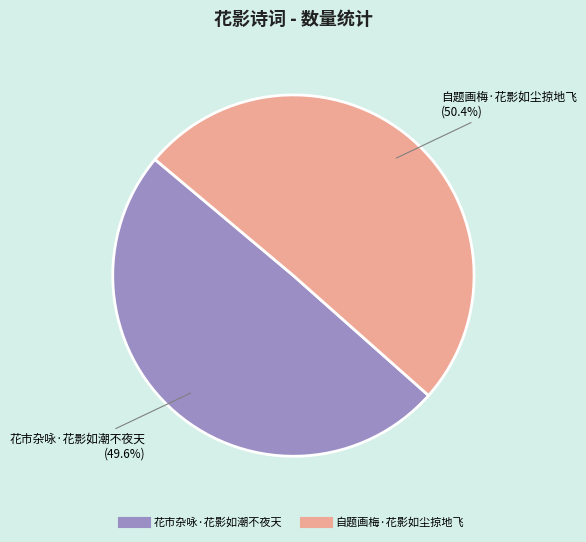

To the nearest percent, what is the difference between the largest and smallest slice percentages?

1%